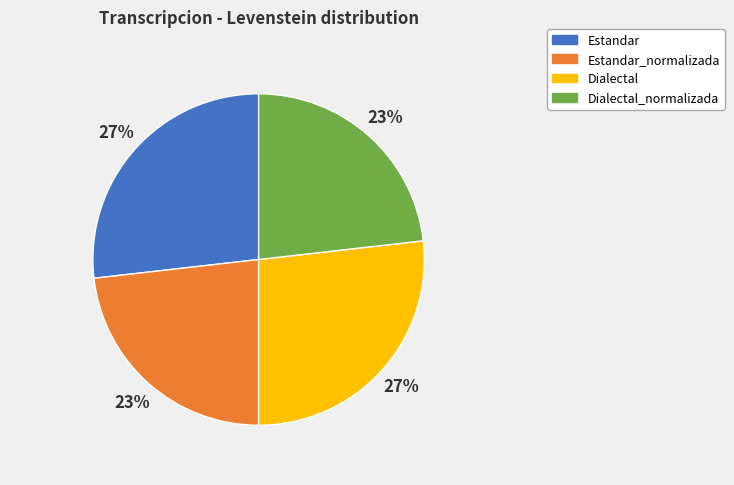

To the nearest percent, what is the difference between the largest and smallest slice percentages?

4%